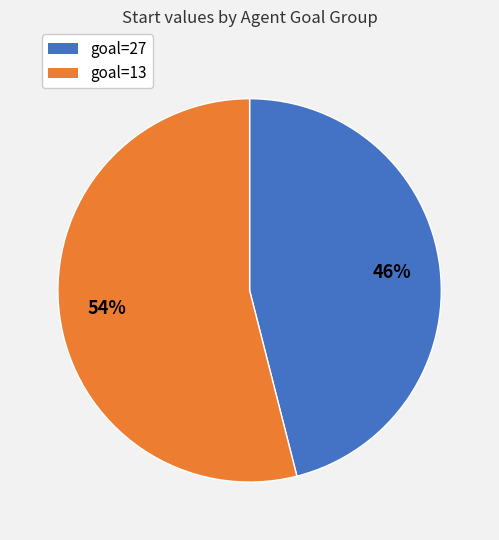

Count the number of slices in the pie.

2